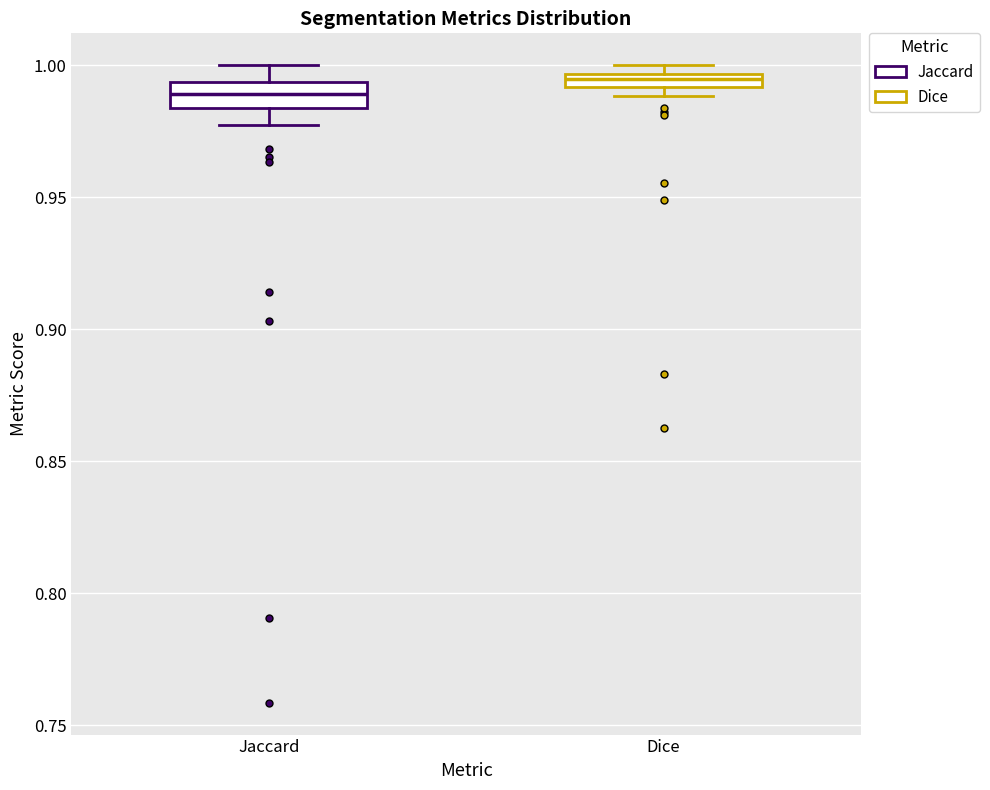

Where is the upper edge of the box for Dice on the y-axis? The values are not printed on the chart, so give them approximately, as read against the axis.

0.995